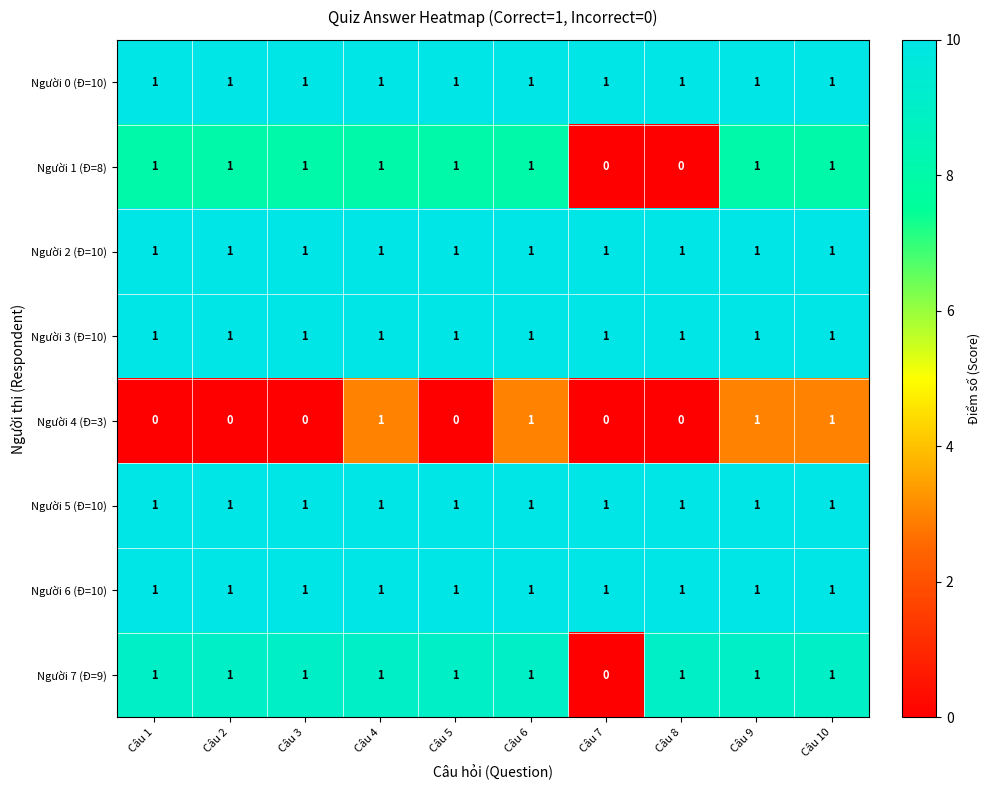

Between Câu 3 and Câu 6, which series saw the biggest shift?

Người 4 (Đ=3)